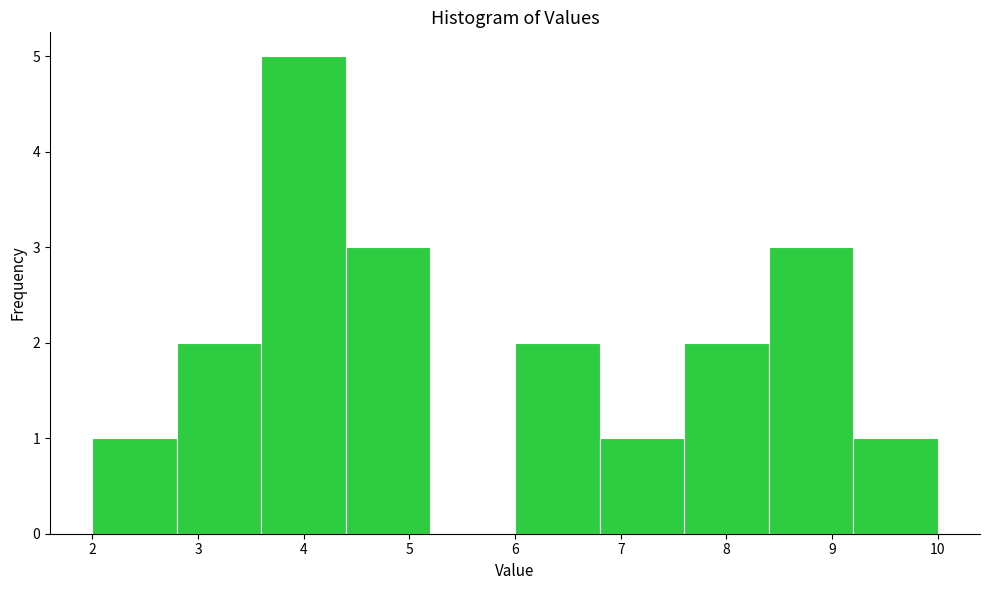

Over which range of the x-axis is the bar tallest?

3.6 to 4.4